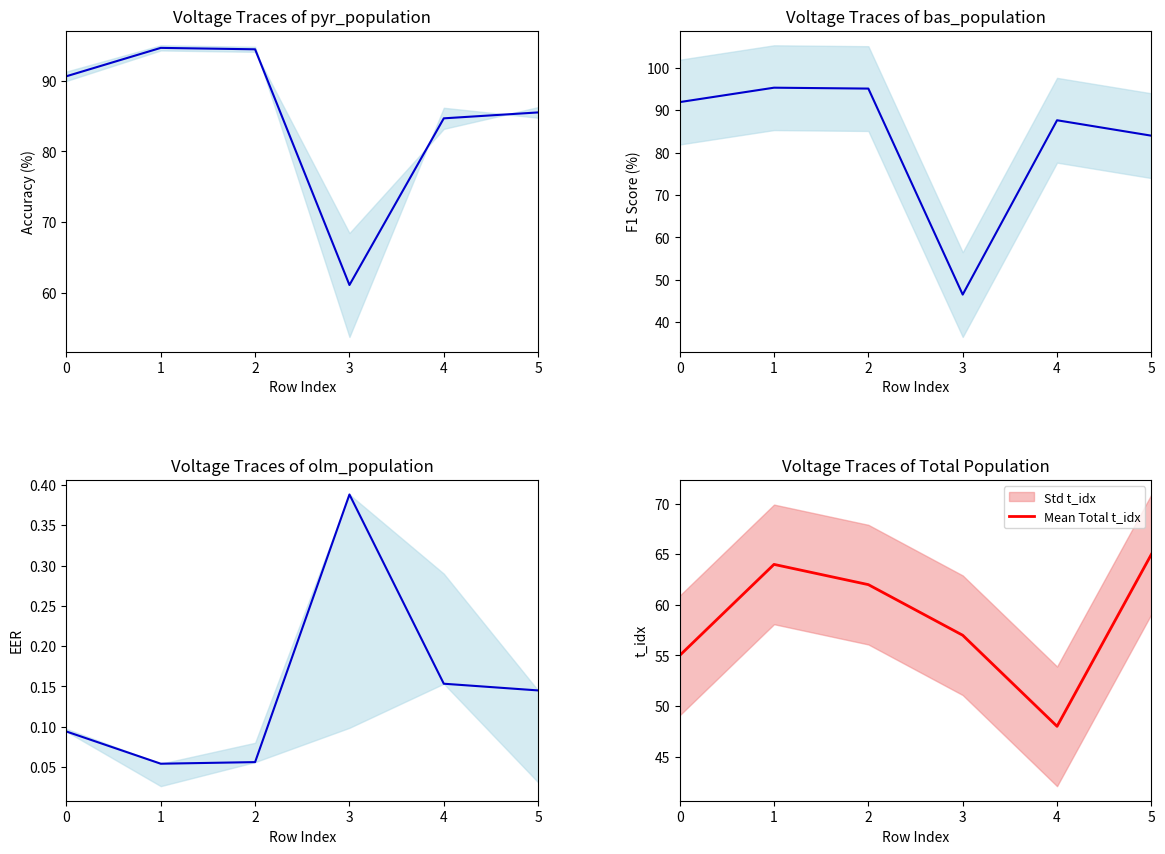

What is the total value across all series at 0?

237.6